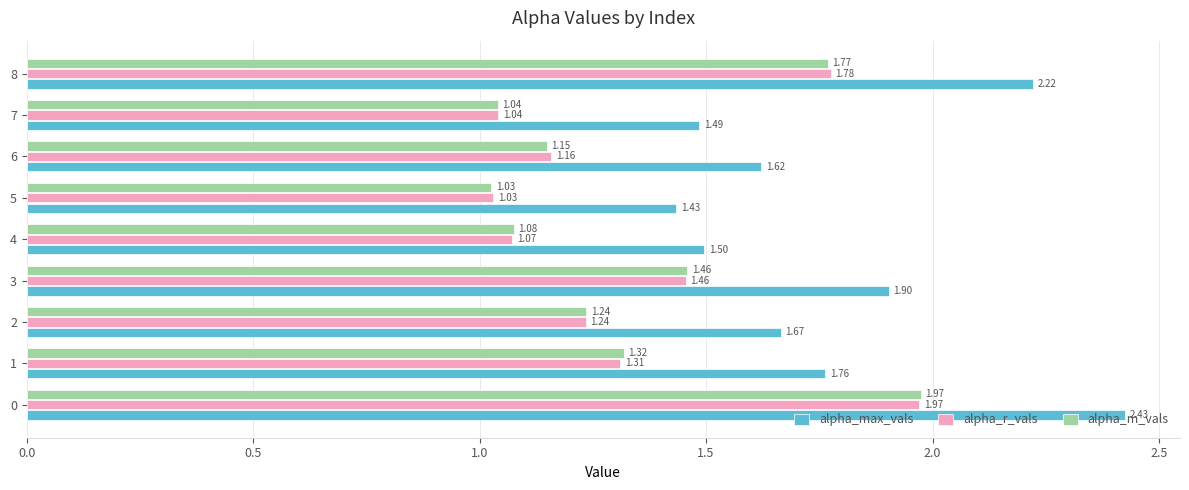

List the labels in order of alpha_r_vals value, largest first.

0, 8, 3, 1, 2, 6, 4, 7, 5